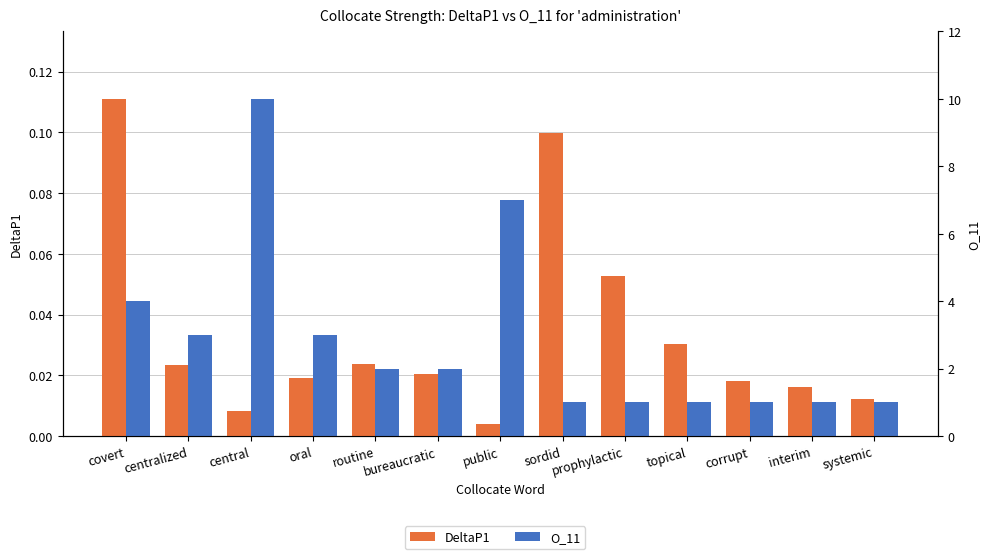

What is the total value across all series at prophylactic?

0.1